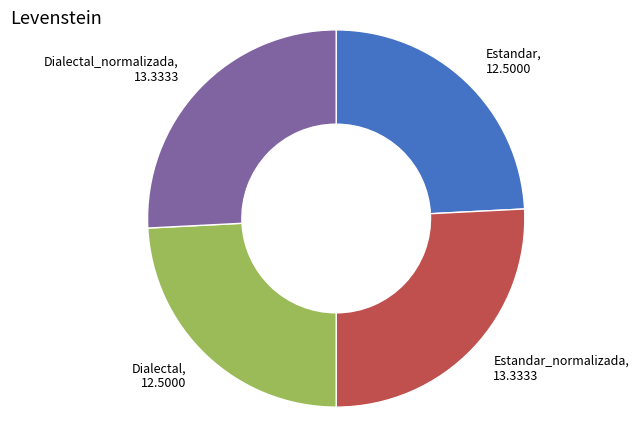

Is there any slice that represents more than half of the pie?

No